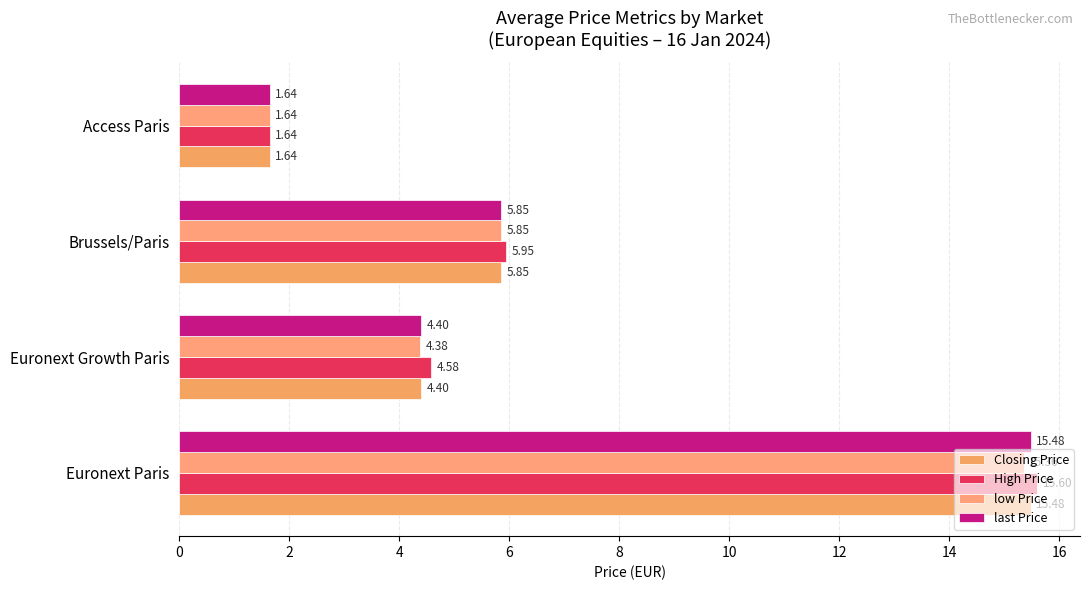

Which series has the largest range (max minus min)?

High Price